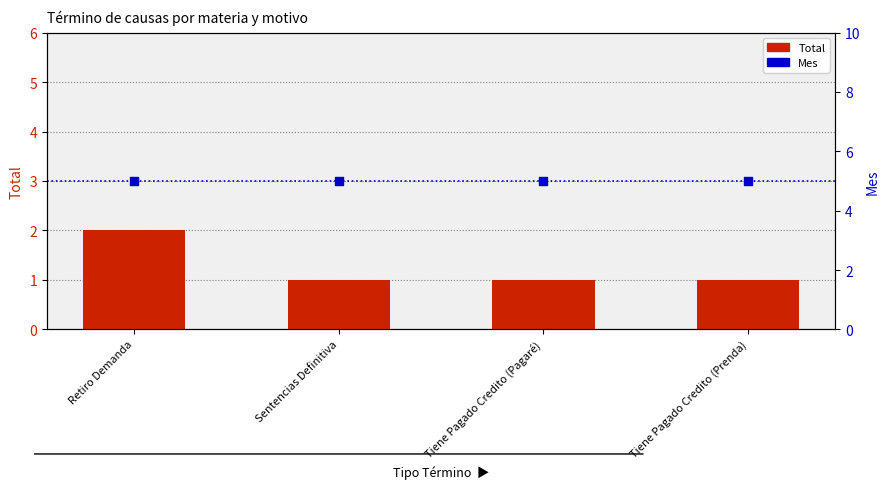

At how many categories does at least one series exceed 2?

4